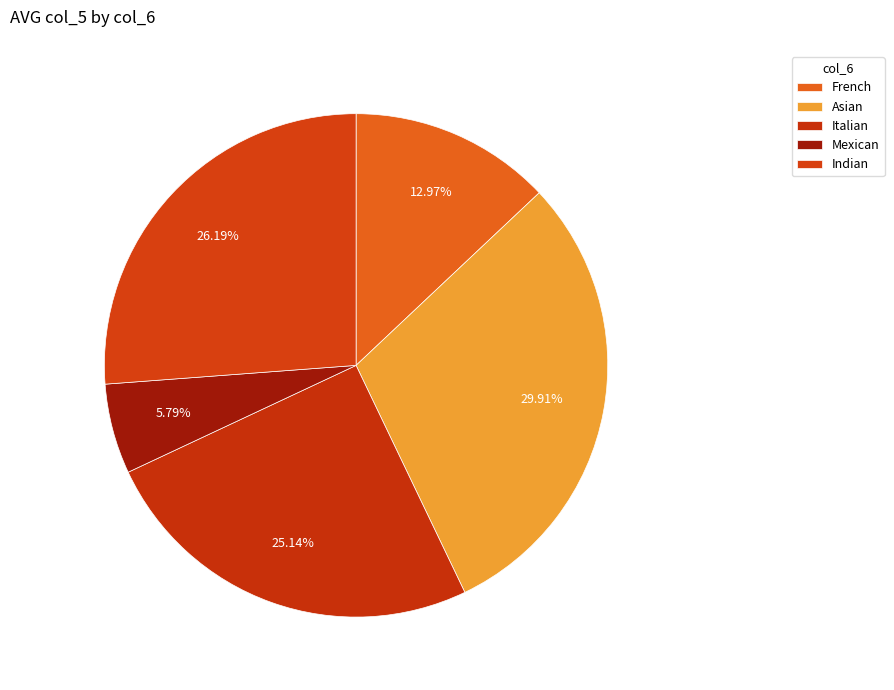

How many segments does this pie chart have?

5